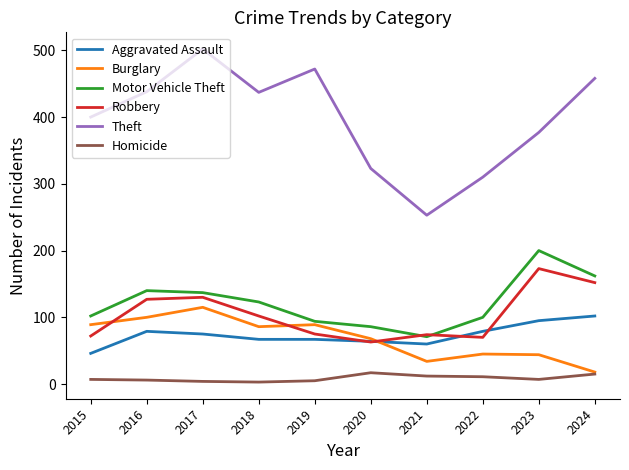

True or false: Motor Vehicle Theft and Aggravated Assault intersect in this chart.

False